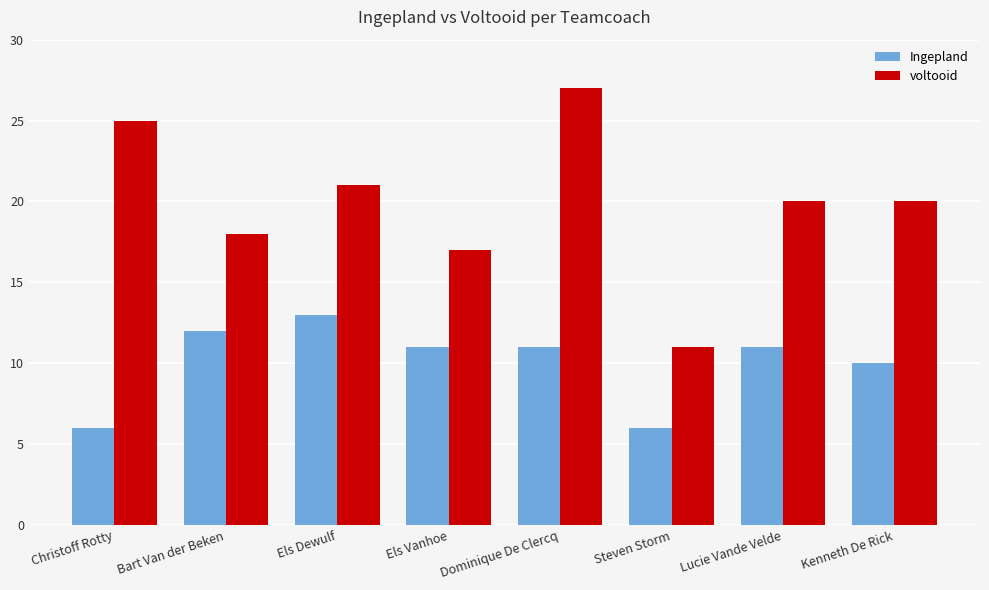

How many distinct data groups are displayed?

2